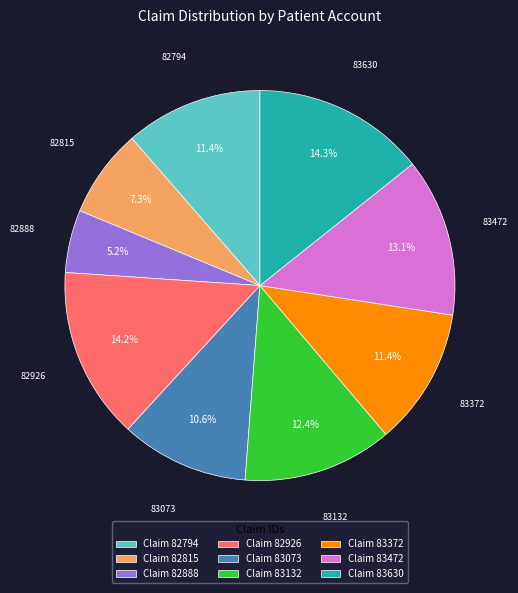

Which slice is the smallest?

Claim 82888